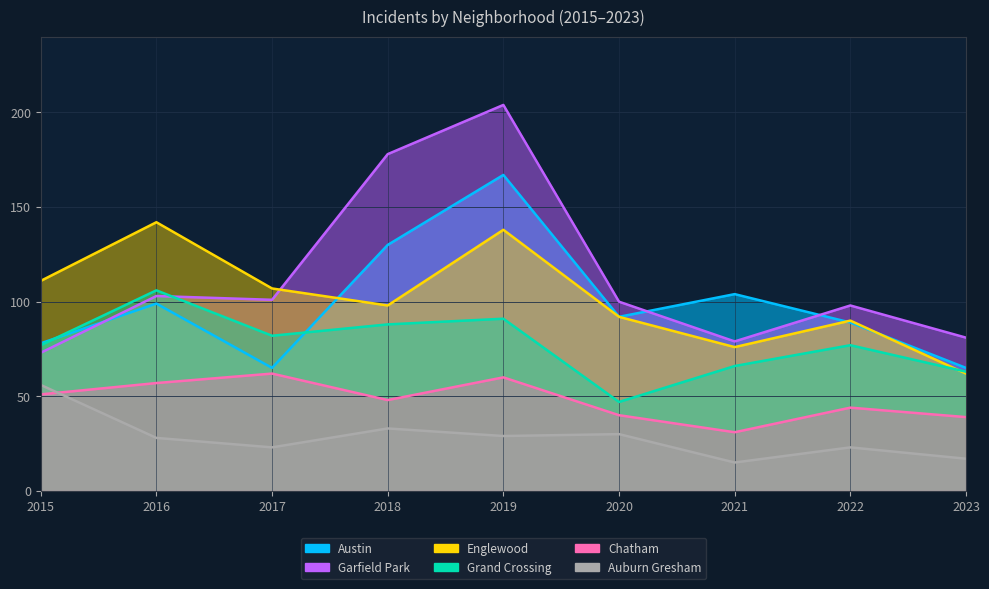

How many lines are shown in the chart?

6